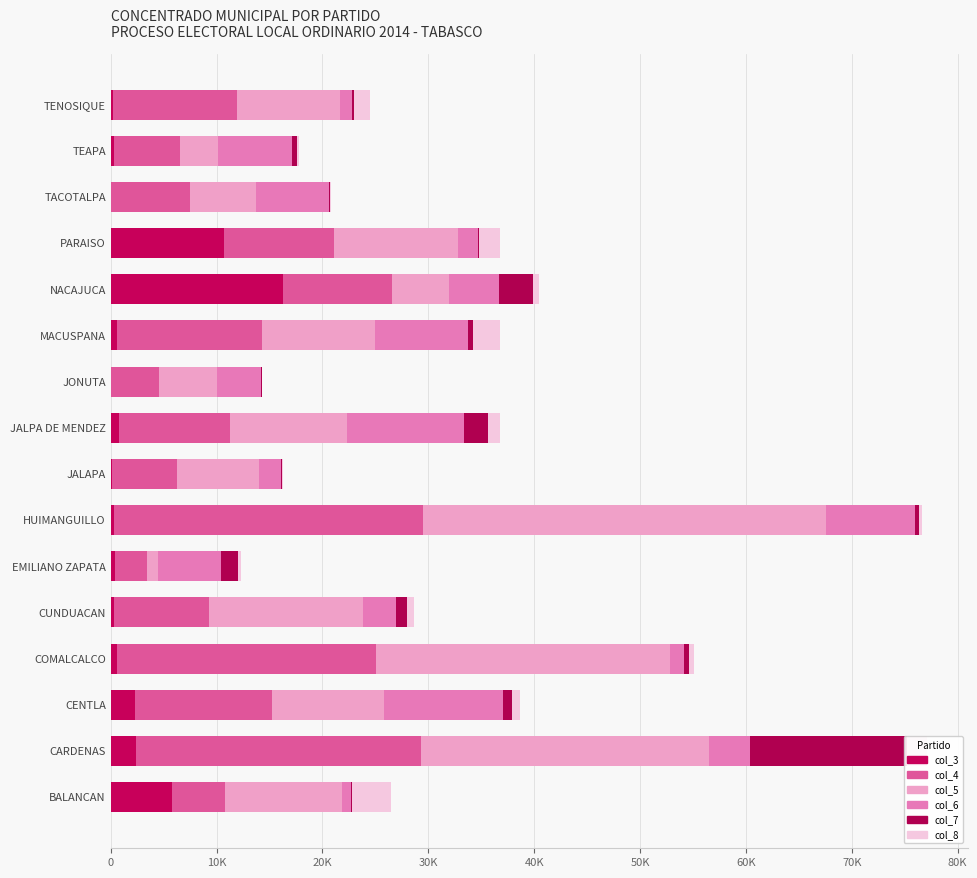

The col_7 series shows 449 at TEAPA. True or false?

True